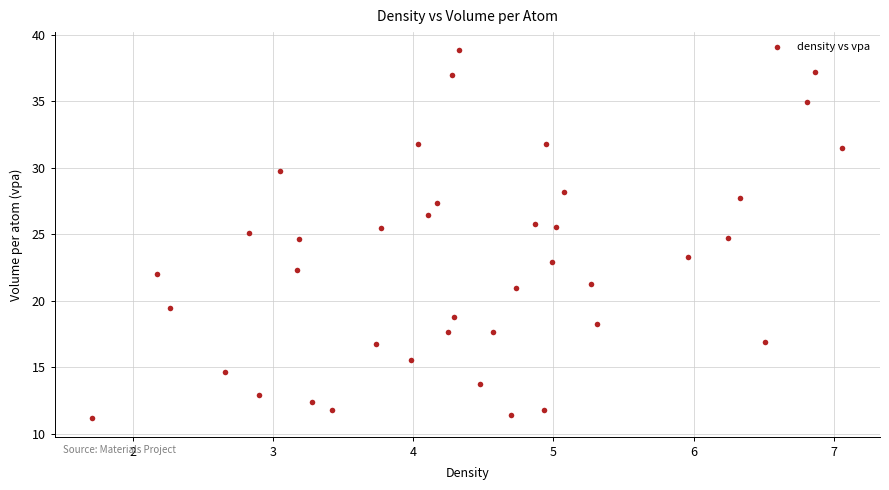

What is the range of Y values (max minus min)?

27.7